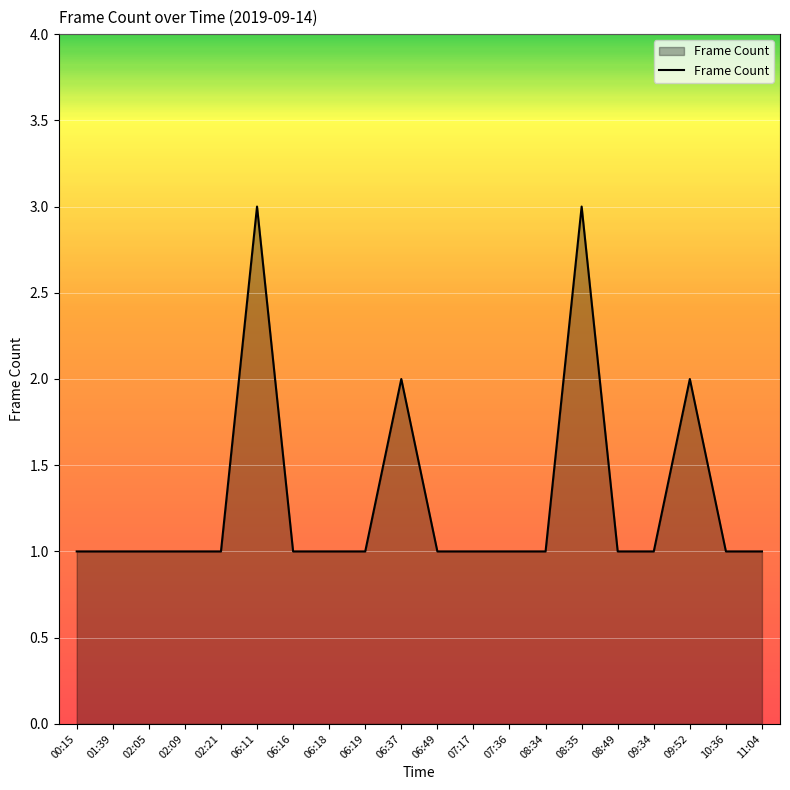

What position from the right is 00:15?

20